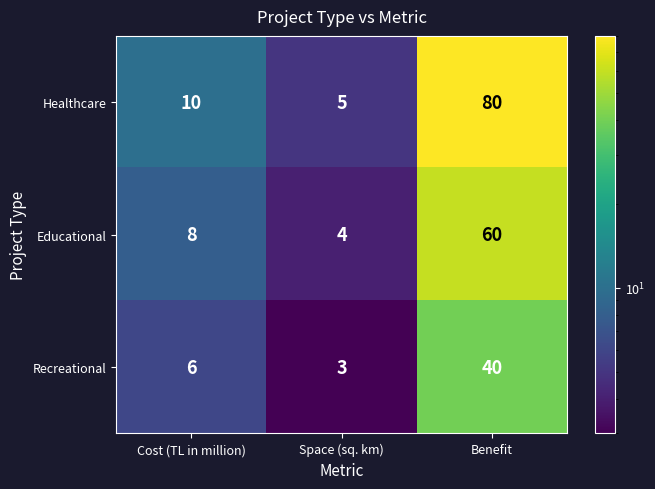

Where is Healthcare nearest to the value 42?

Cost (TL in million)